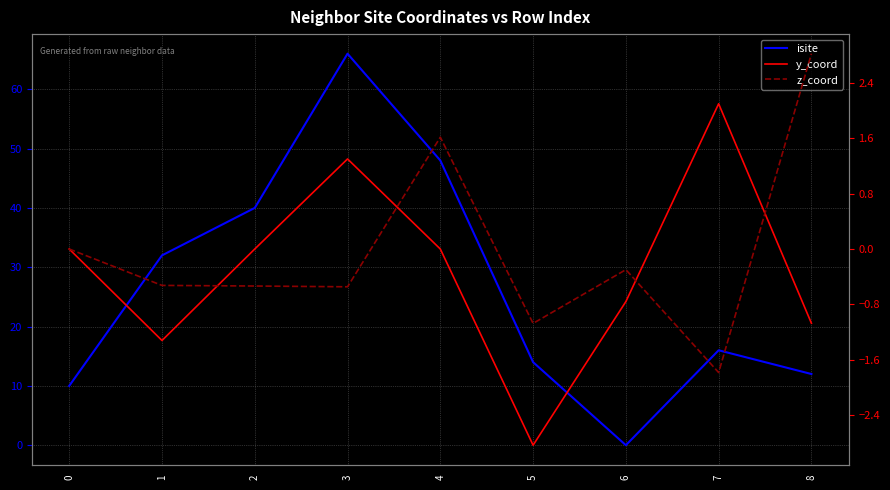

What is the difference between the isite values at 8 and 6?

12.0